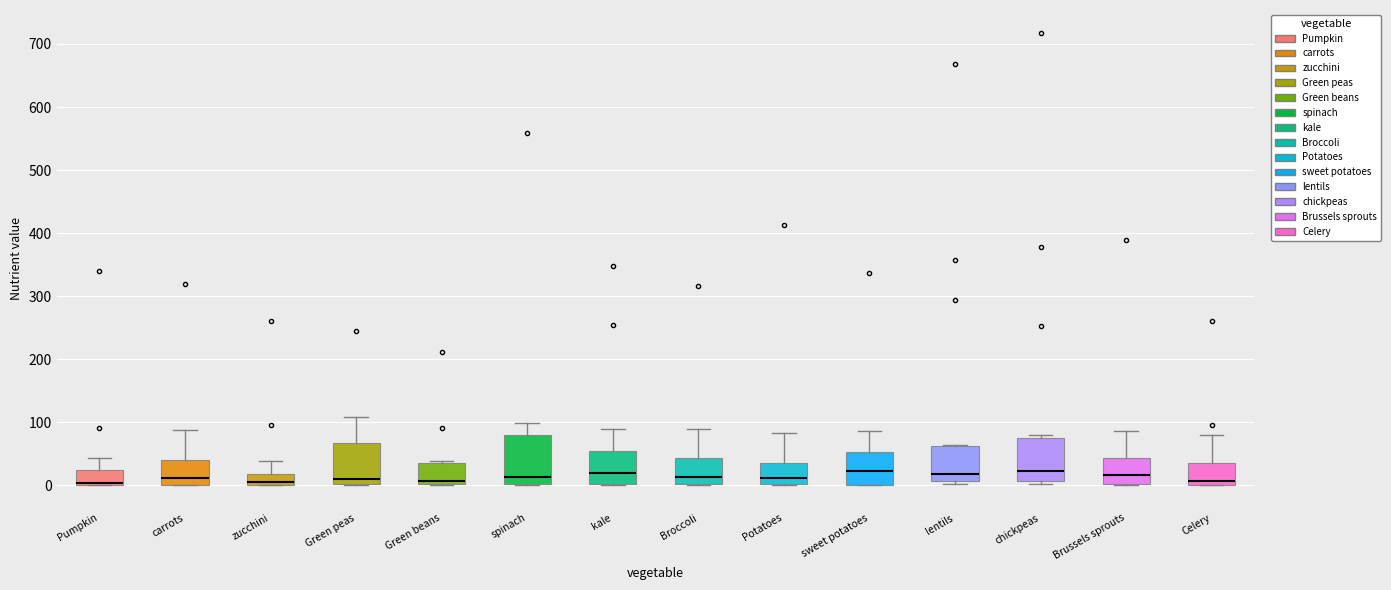

Where does the median line of the box for kale sit on the y-axis? The values are not printed on the chart, so give them approximately, as read against the axis.

20